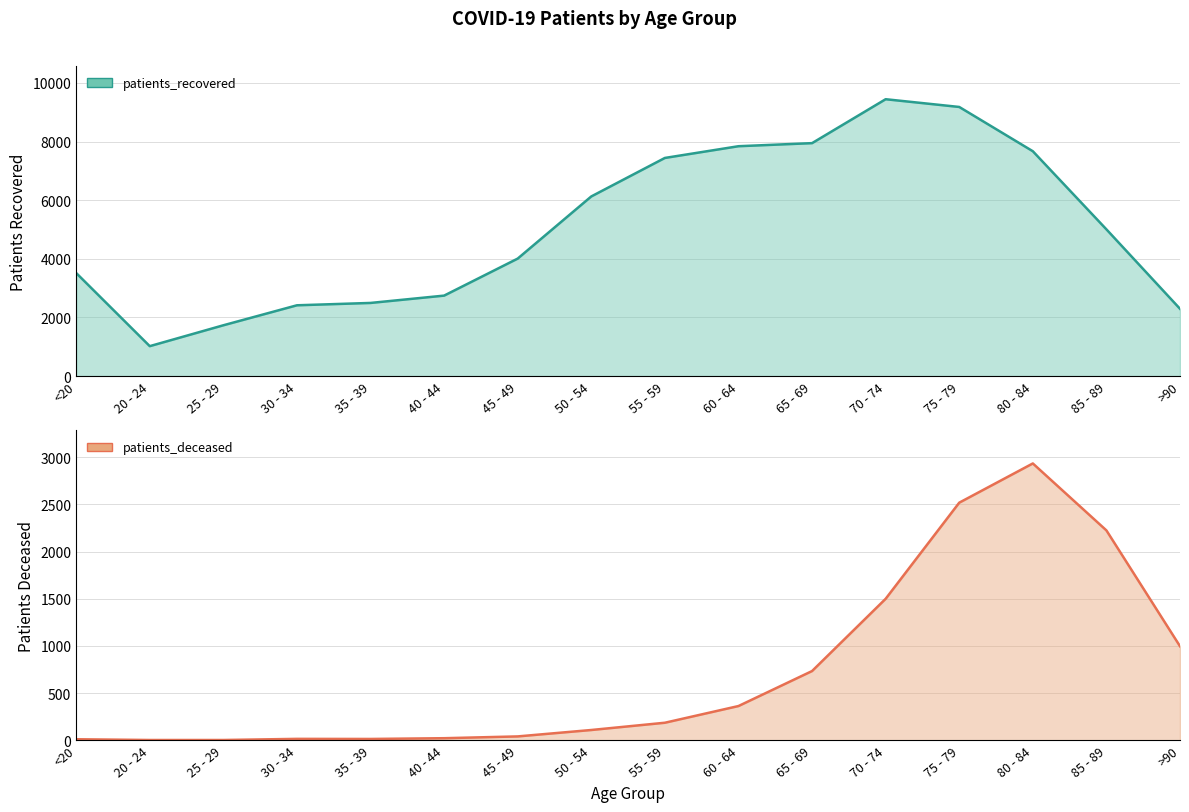

Which category has the highest value in the patients_deceased series?

80 - 84